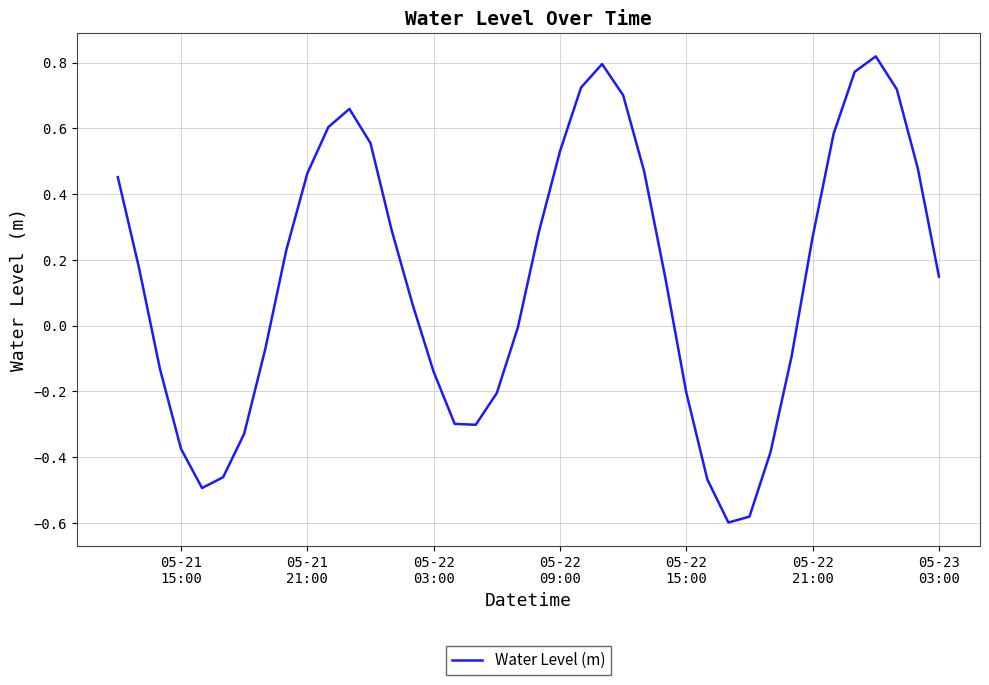

What is the difference between the maximum and minimum values?

1.4